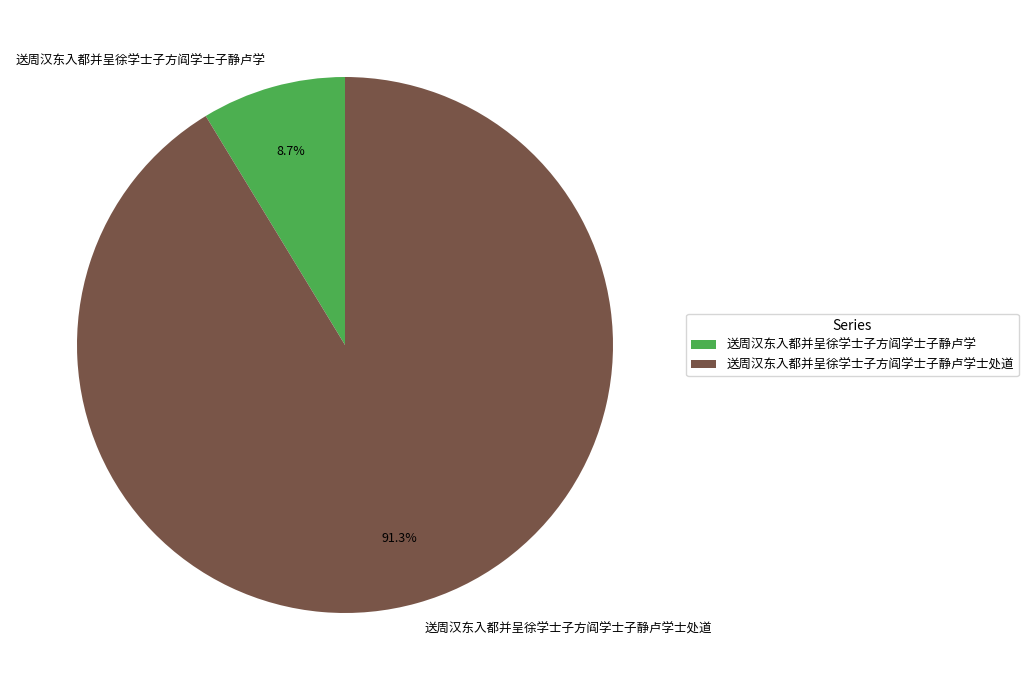

What is the smallest slice in the pie chart?

送周汉东入都并呈徐学士子方阎学士子静卢学